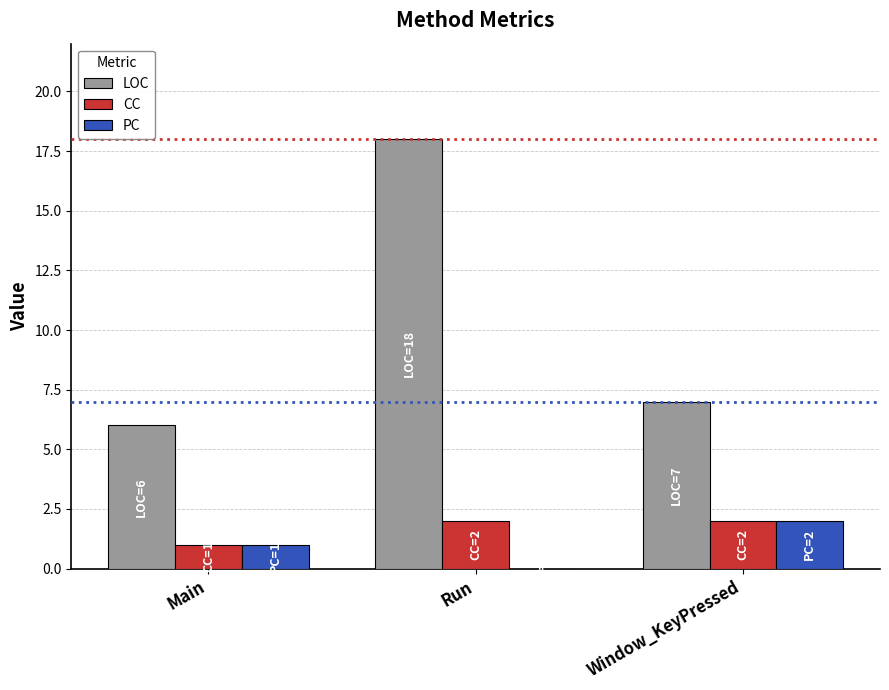

Which series changed the most between Main and Run?

LOC